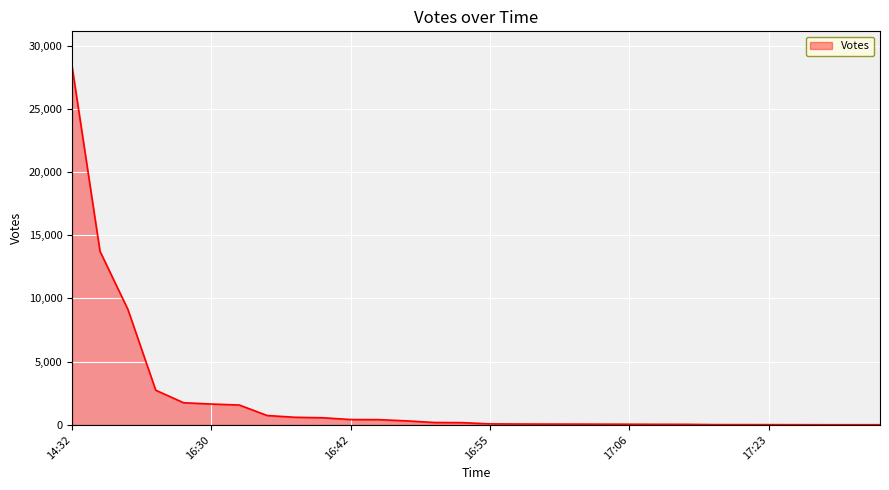

What is the difference between the maximum and minimum values?

28296